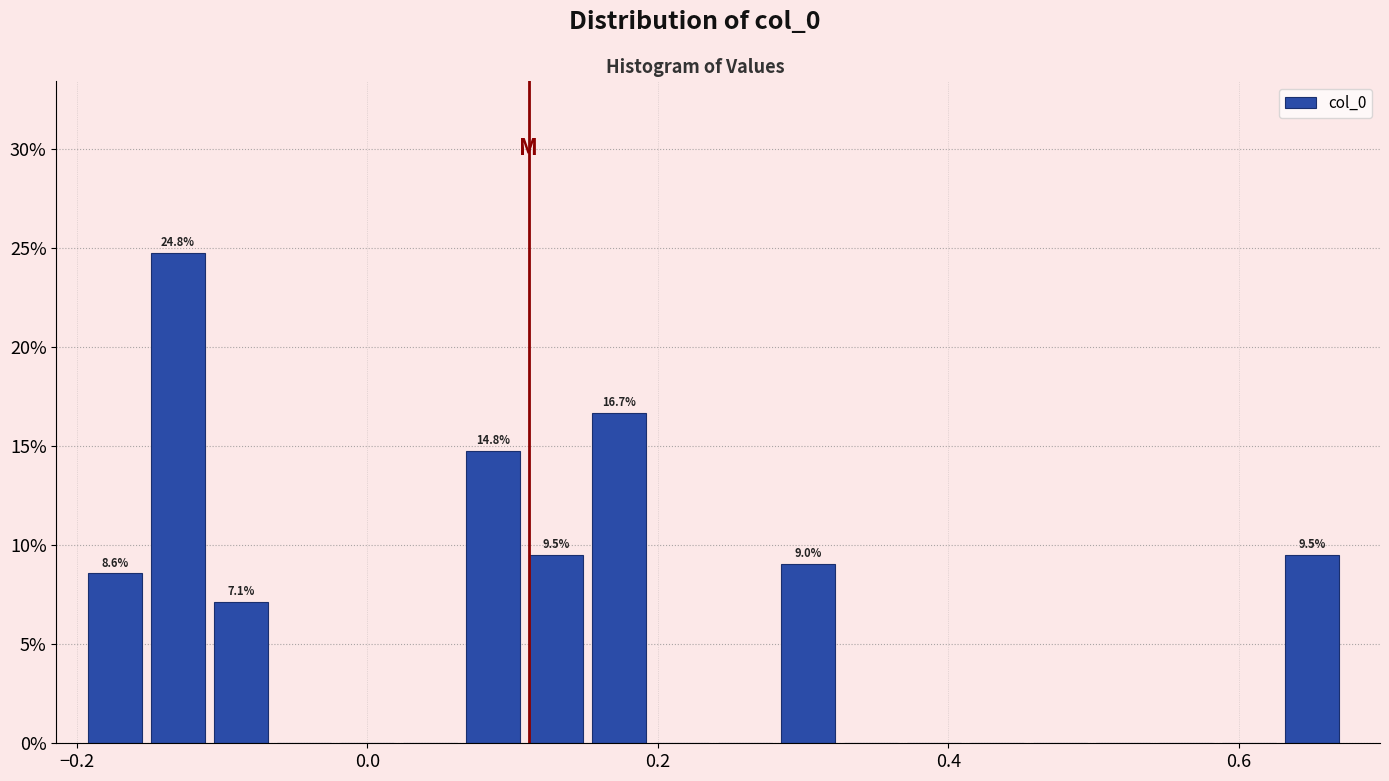

Read against the x-axis, roughly where is the centre of the tallest bar?

-0.14